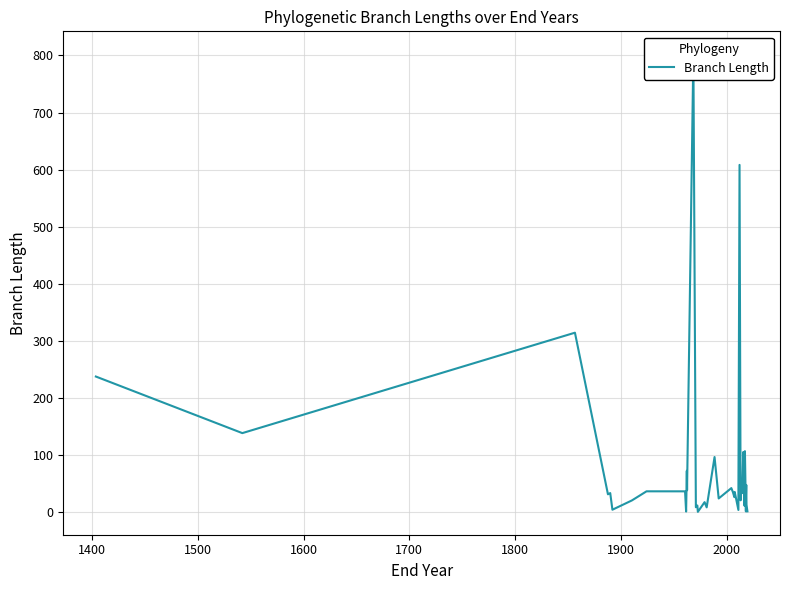

What is the difference between the maximum and minimum values?

801.6